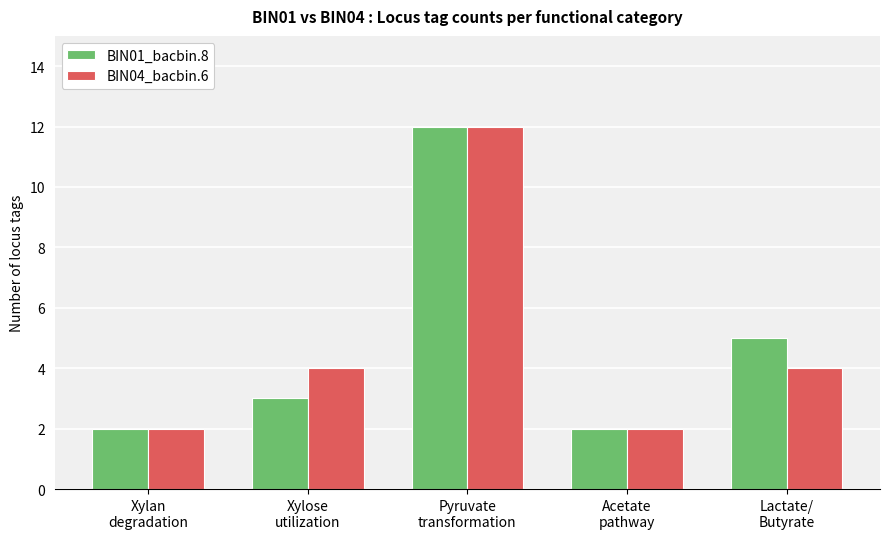

What is the average value of the BIN01_bacbin.8 series?

5